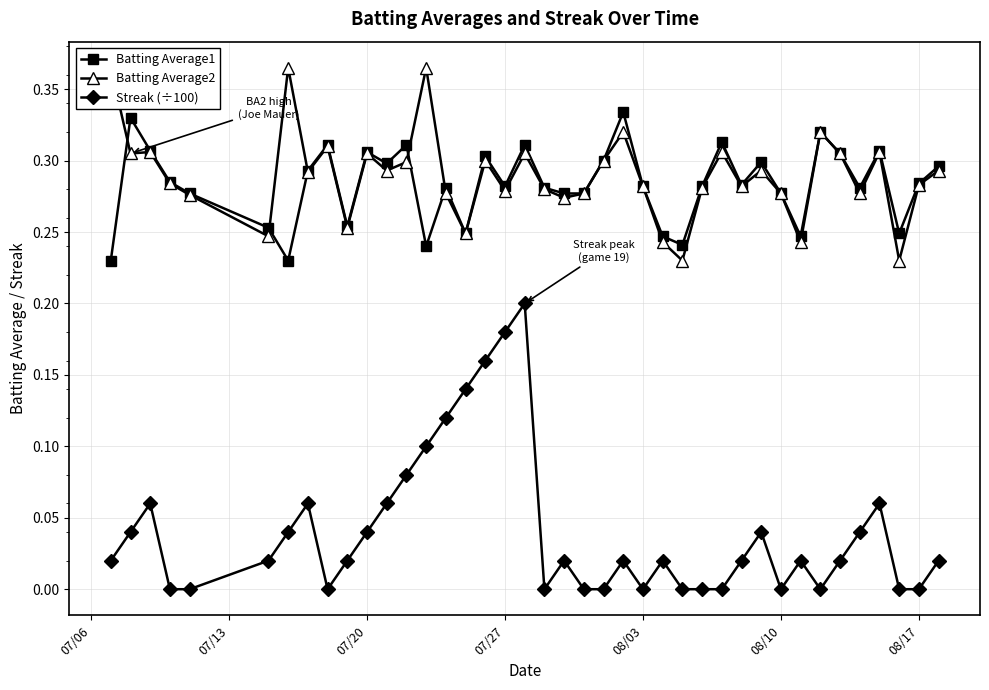

True or false: Streak (÷100) and Batting Average1 intersect in this chart.

False